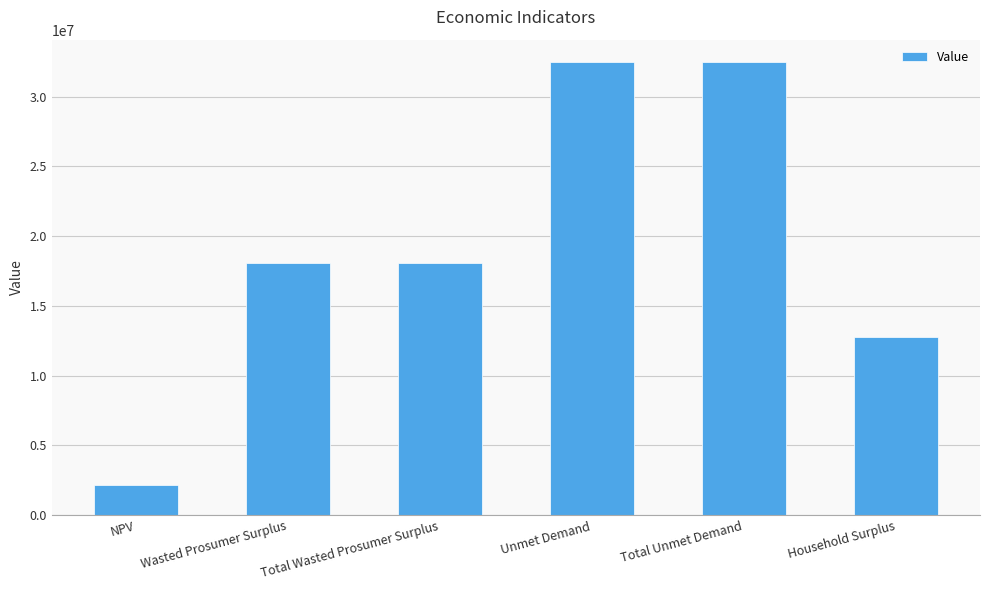

What is the change in value from NPV to Unmet Demand?

+30315436.7